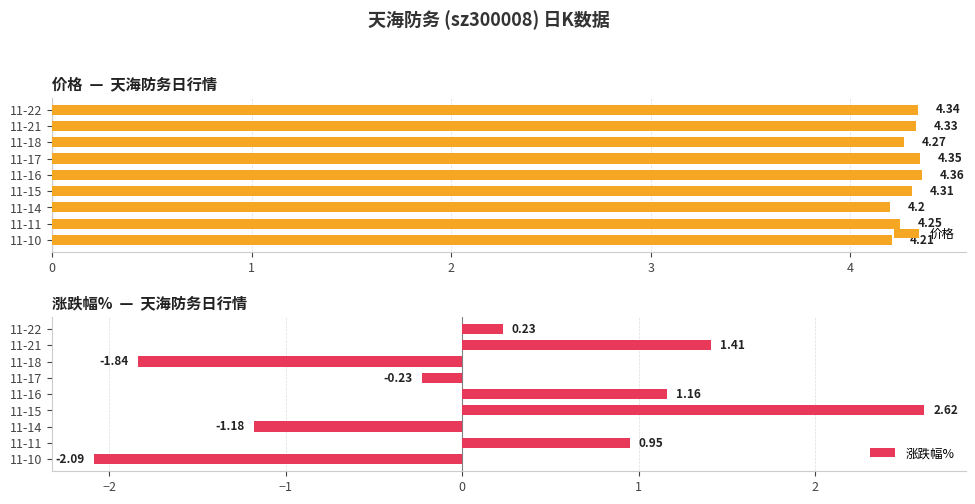

What is the sum of the 价格 values at 11-22 and 11-14?

8.5